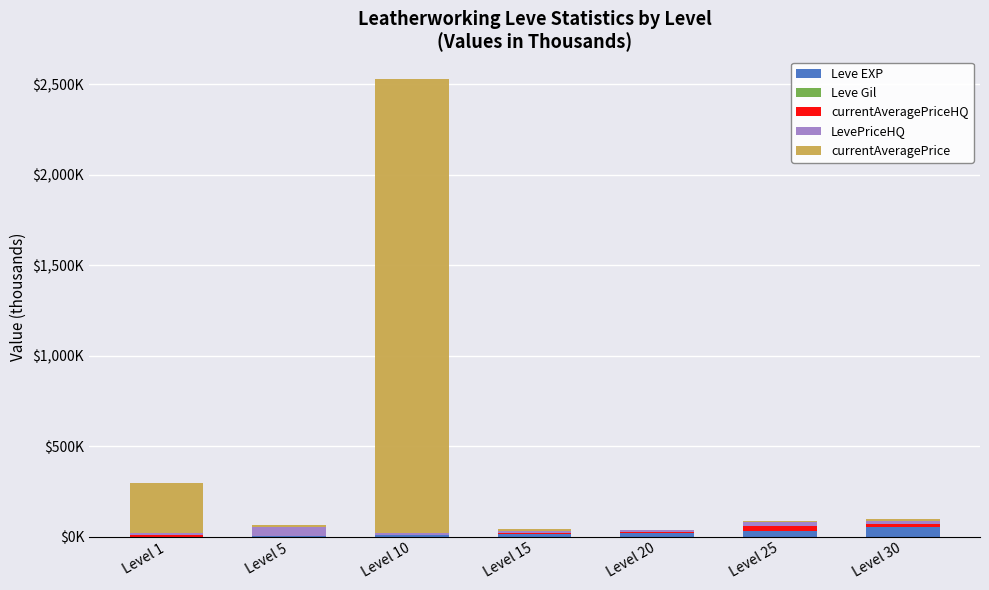

Rank the series by their maximum value, from highest to lowest.

currentAveragePrice, Leve EXP, LevePriceHQ, currentAveragePriceHQ, Leve Gil